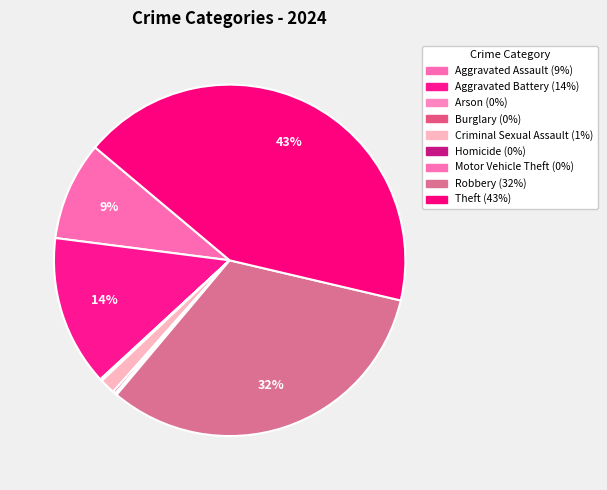

How many slices are in this pie chart?

9